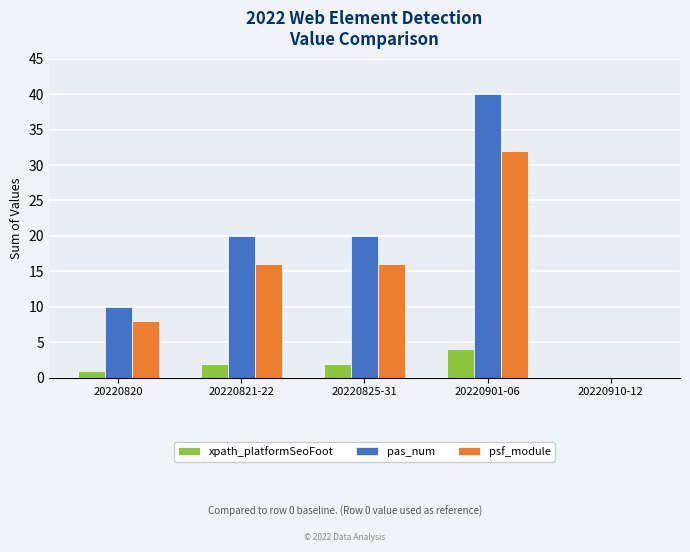

True or false: pas_num has a value of 40 at 20220901-06.

True